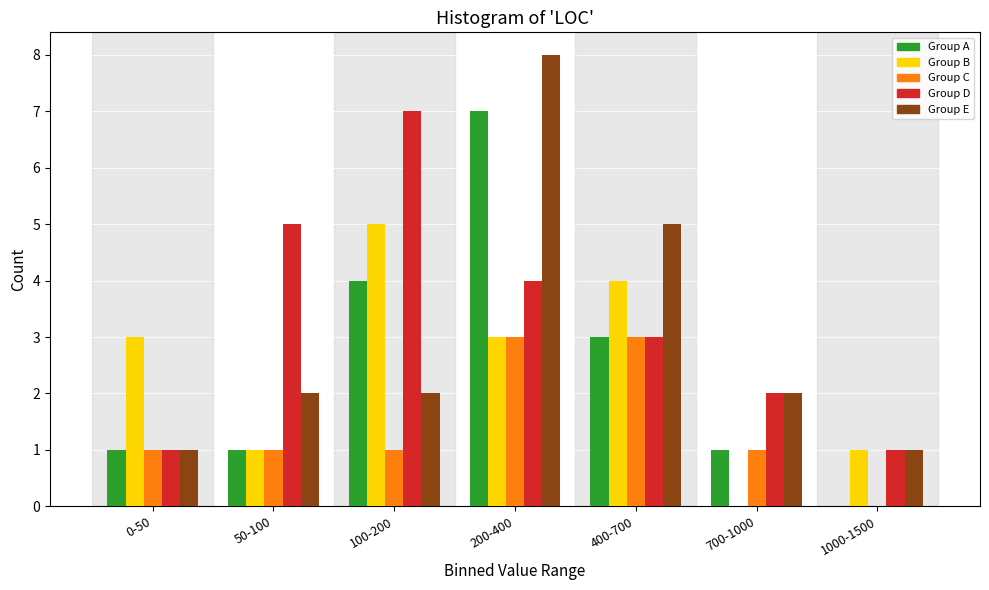

What is the sum of the Group E values at 100-200 and 200-400?

10